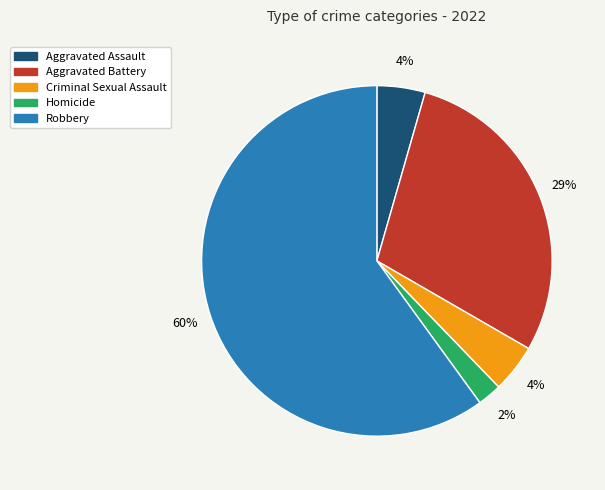

Count the number of slices in the pie.

5